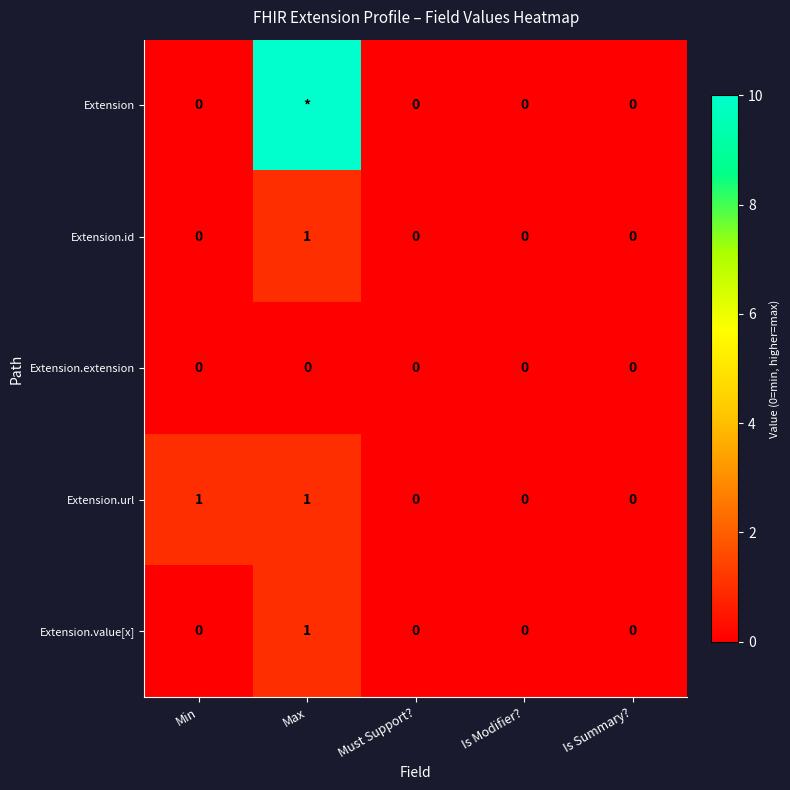

How many categories are shown in the chart?

5